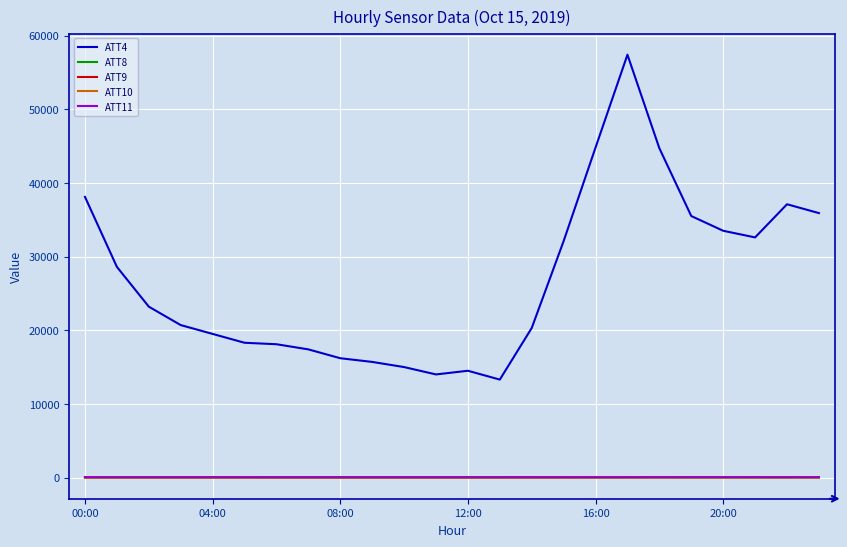

Which series has the largest range (max minus min)?

ATT4